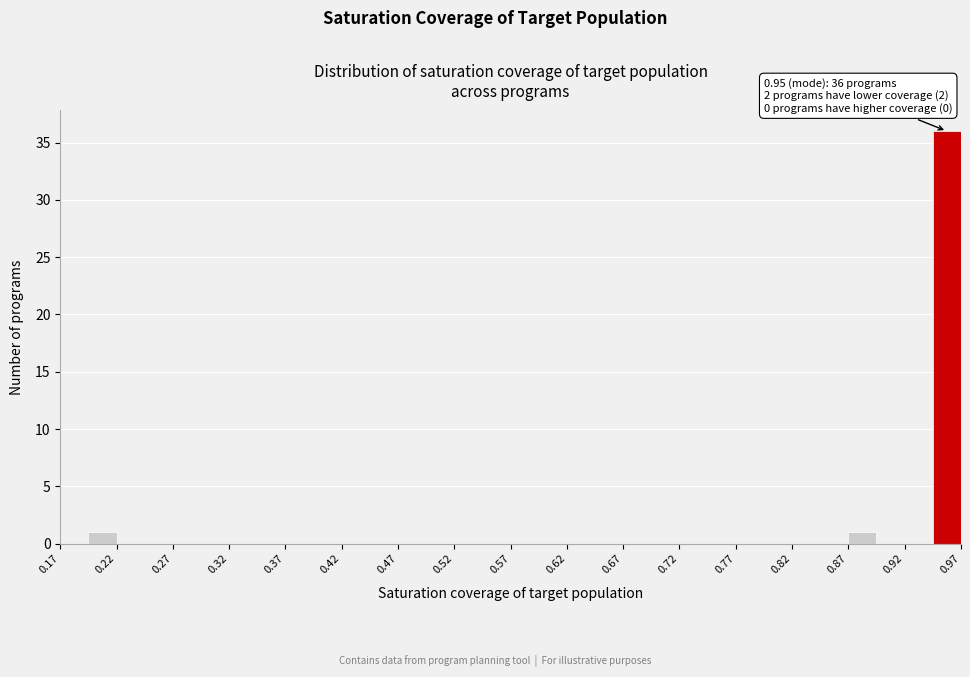

Over which range of the x-axis is the bar tallest?

0.950 to 0.975